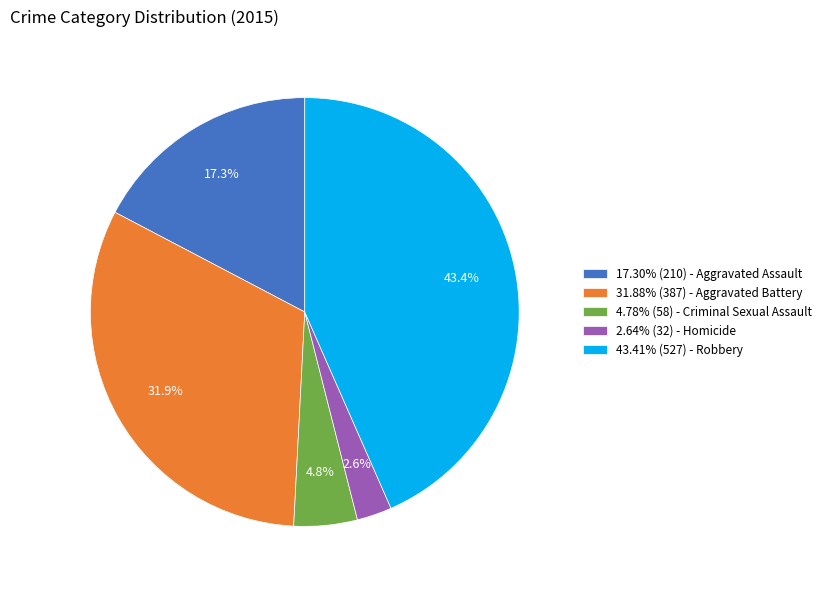

What percentage is NOT represented by 17.30% (210) - Aggravated Assault?

82.7%